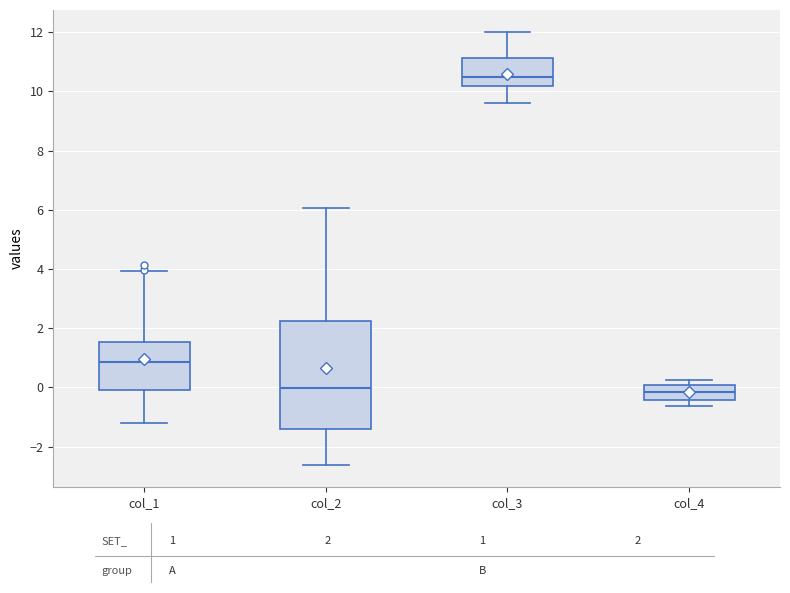

Reading left to right, transcribe this box plot: for each box, give where its median line is, the range the box spans, and where its two whiskers end, as read against the y-axis. The values are not printed on the chart, so give them approximately, as read against the axis.

col_1: median 0.8, box 0.0 to 1.6, whiskers -1.2 to 4.0
col_2: median 0.0, box -1.4 to 2.2, whiskers -2.6 to 6.0
col_3: median 10.4, box 10.2 to 11.2, whiskers 9.6 to 12.0
col_4: median -0.2, box -0.4 to 0.0, whiskers -0.6 to 0.2